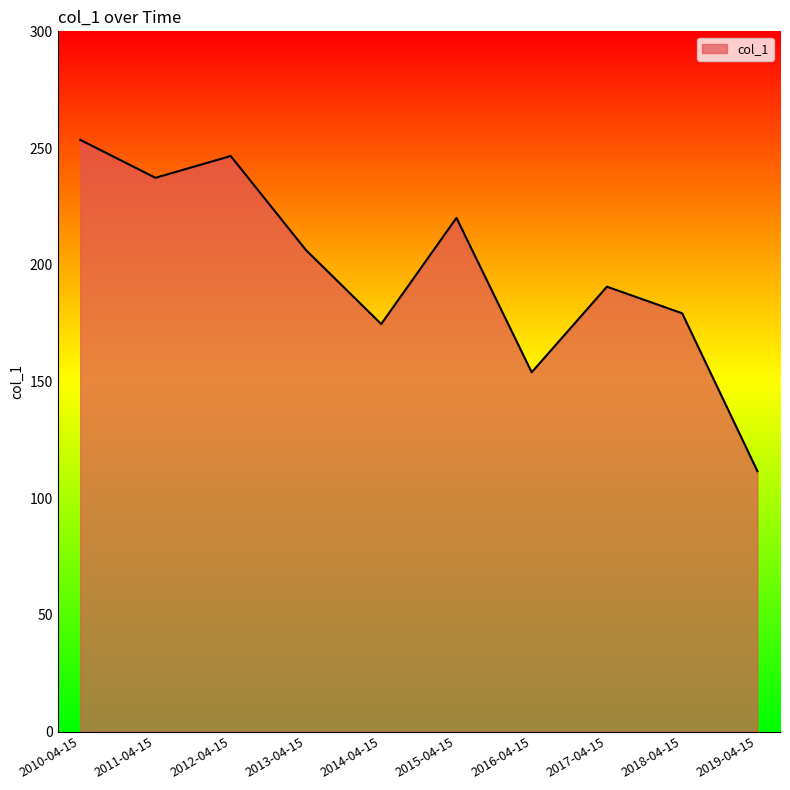

Count the number of values greater than 206.

5